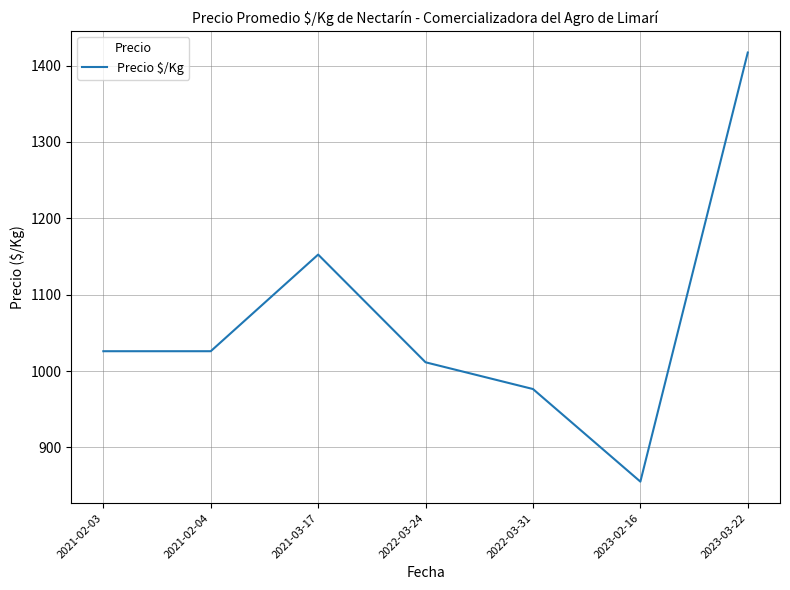

What is the greatest value displayed?

1417.0